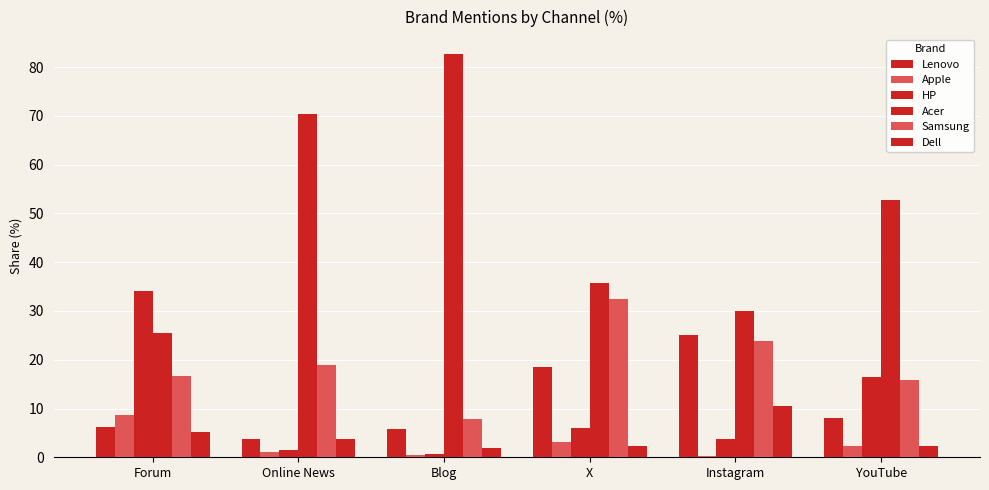

Is it true that Samsung equals 7.8 at Blog?

True